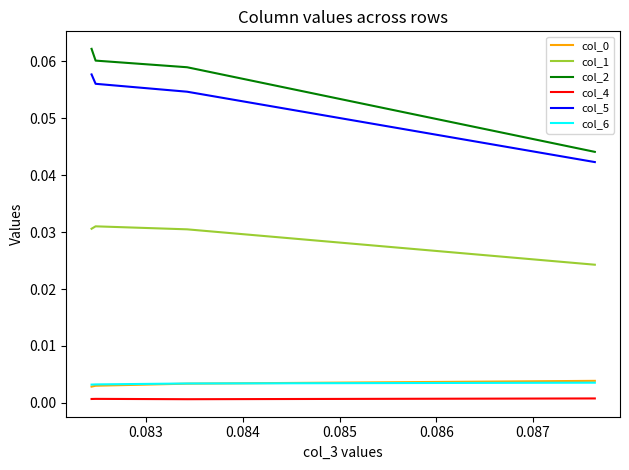

What is the highest value of the col_5 series?

0.1